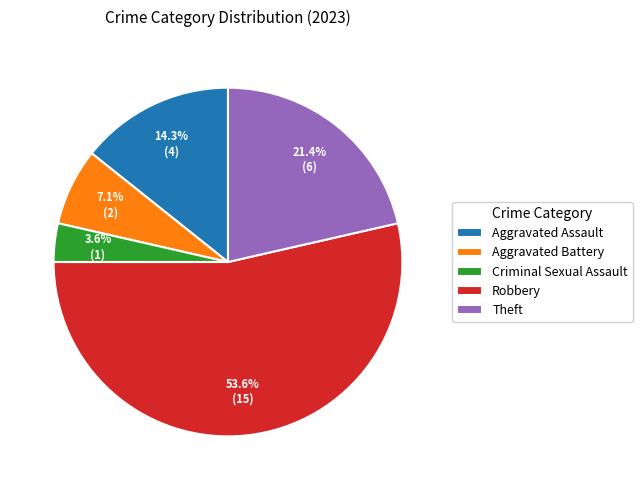

How many segments does this pie chart have?

5